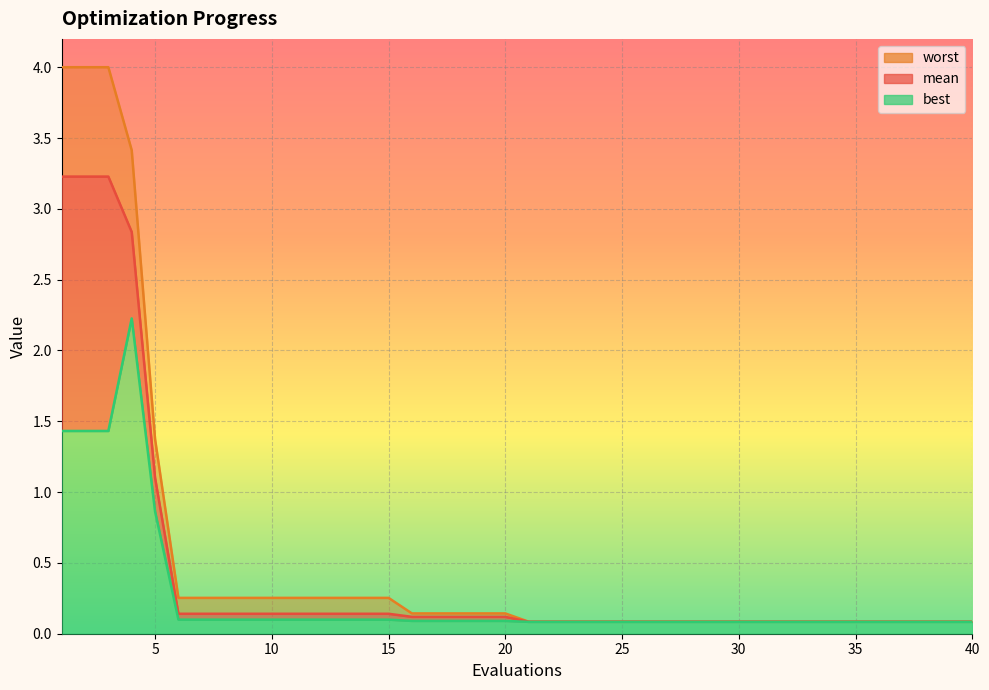

Reading left to right, list all the values displayed in this chart.

mean: 1=3.2	2=3.2	3=3.2	4=2.8	5=1.1	6=0.1	7=0.1	8=0.1	9=0.1	10=0.1	11=0.1	12=0.1	13=0.1	14=0.1	15=0.1	16=0.1	17=0.1	18=0.1	19=0.1	20=0.1	21=0.1	22=0.1	23=0.1	24=0.1	25=0.1	26=0.1	27=0.1	28=0.1	29=0.1	30=0.1	31=0.1	32=0.1	33=0.1	34=0.1	35=0.1	36=0.1	37=0.1	38=0.1	39=0.1	40=0.1
best: 1=1.4	2=1.4	3=1.4	4=2.2	5=0.9	6=0.1	7=0.1	8=0.1	9=0.1	10=0.1	11=0.1	12=0.1	13=0.1	14=0.1	15=0.1	16=0.1	17=0.1	18=0.1	19=0.1	20=0.1	21=0.1	22=0.1	23=0.1	24=0.1	25=0.1	26=0.1	27=0.1	28=0.1	29=0.1	30=0.1	31=0.1	32=0.1	33=0.1	34=0.1	35=0.1	36=0.1	37=0.1	38=0.1	39=0.1	40=0.1
worst: 1=4.0	2=4.0	3=4.0	4=3.4	5=1.4	6=0.3	7=0.3	8=0.3	9=0.3	10=0.3	11=0.3	12=0.3	13=0.3	14=0.3	15=0.3	16=0.1	17=0.1	18=0.1	19=0.1	20=0.1	21=0.1	22=0.1	23=0.1	24=0.1	25=0.1	26=0.1	27=0.1	28=0.1	29=0.1	30=0.1	31=0.1	32=0.1	33=0.1	34=0.1	35=0.1	36=0.1	37=0.1	38=0.1	39=0.1	40=0.1